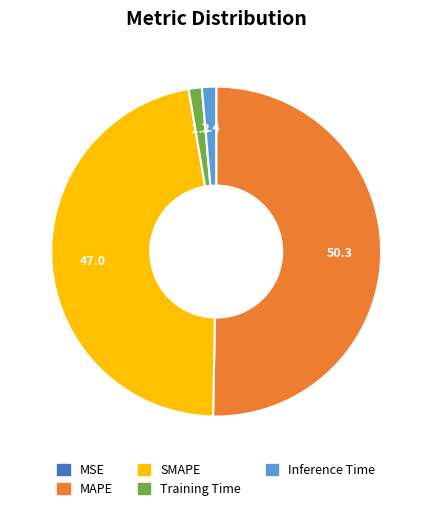

What is the largest slice in the pie chart?

MAPE